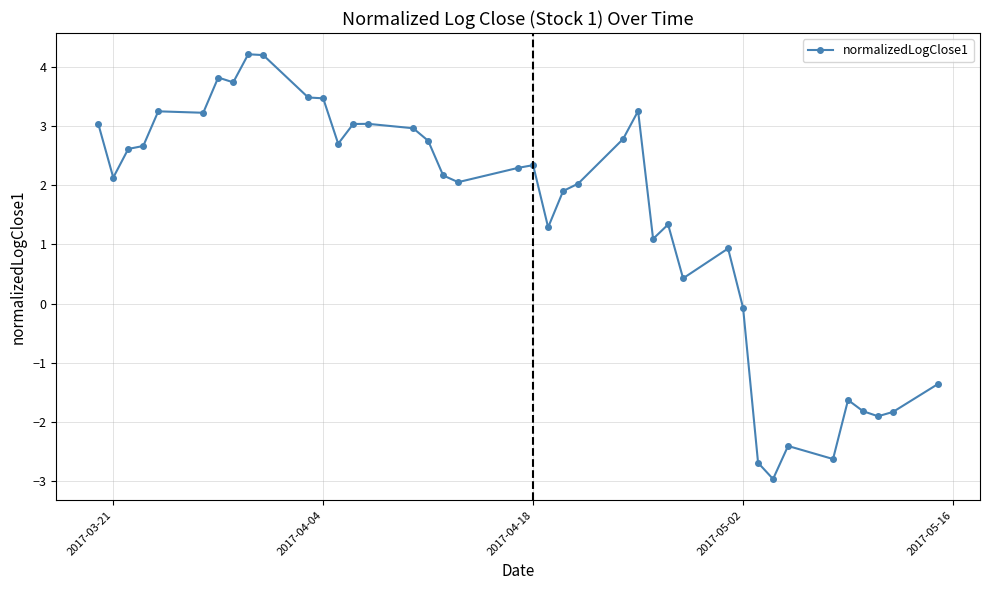

What is the value of the 30th point from the left?

0.9